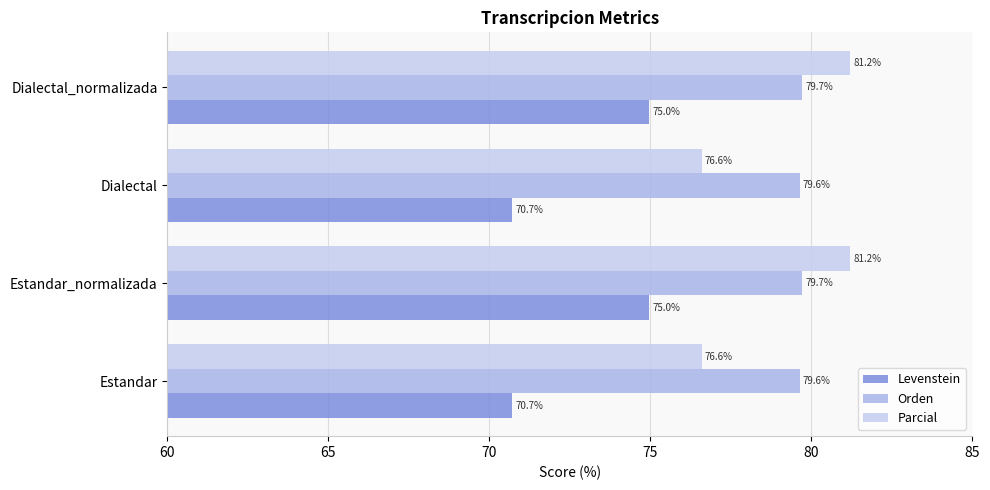

Which series has the widest spread of values?

Parcial